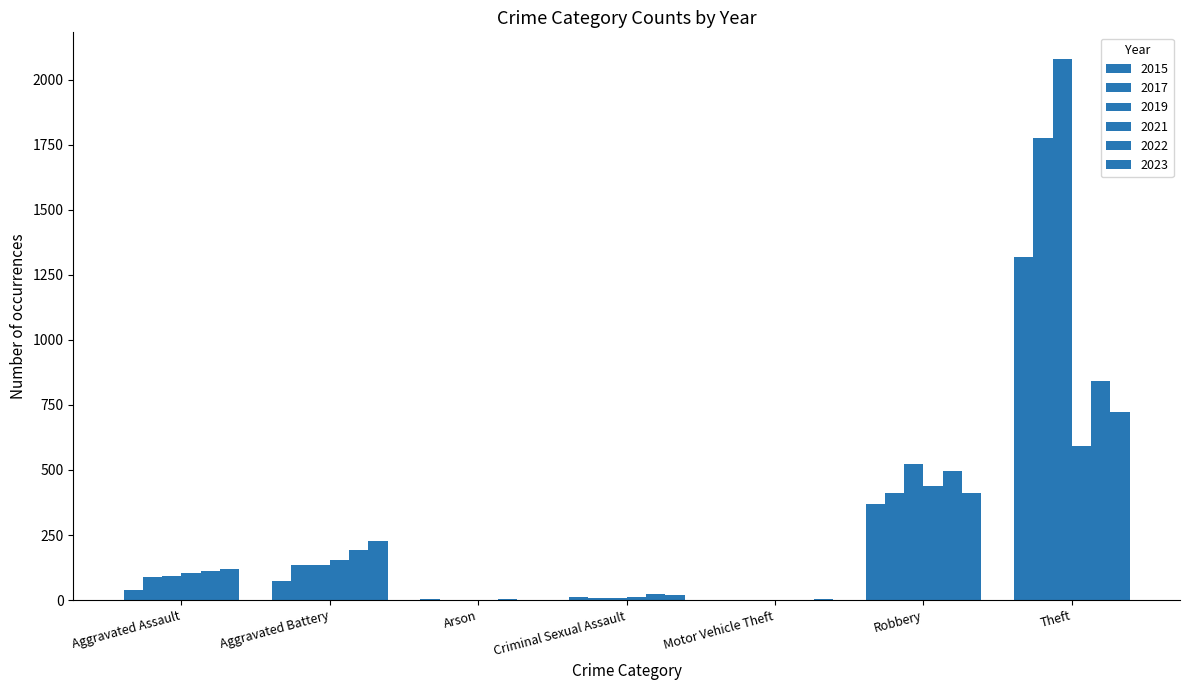

Are the bars horizontal?

No